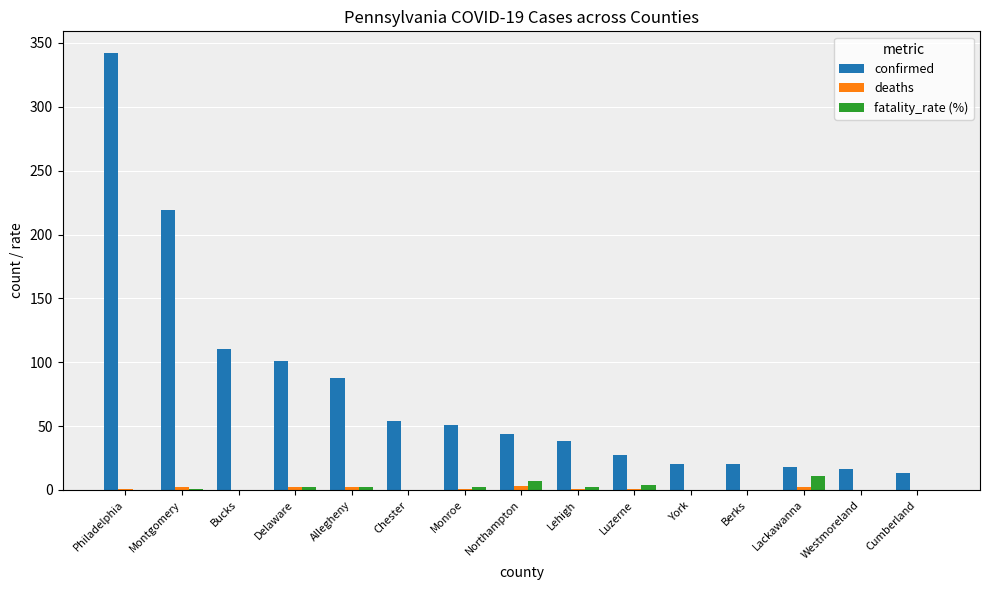

The value of fatality_rate (%) at Bucks is 0.0. True or false?

True